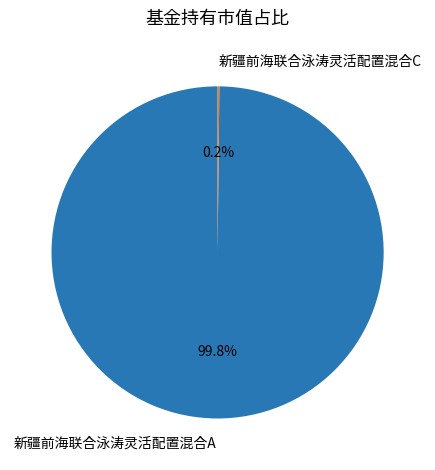

Which slice is the largest?

新疆前海联合泳涛灵活配置混合A